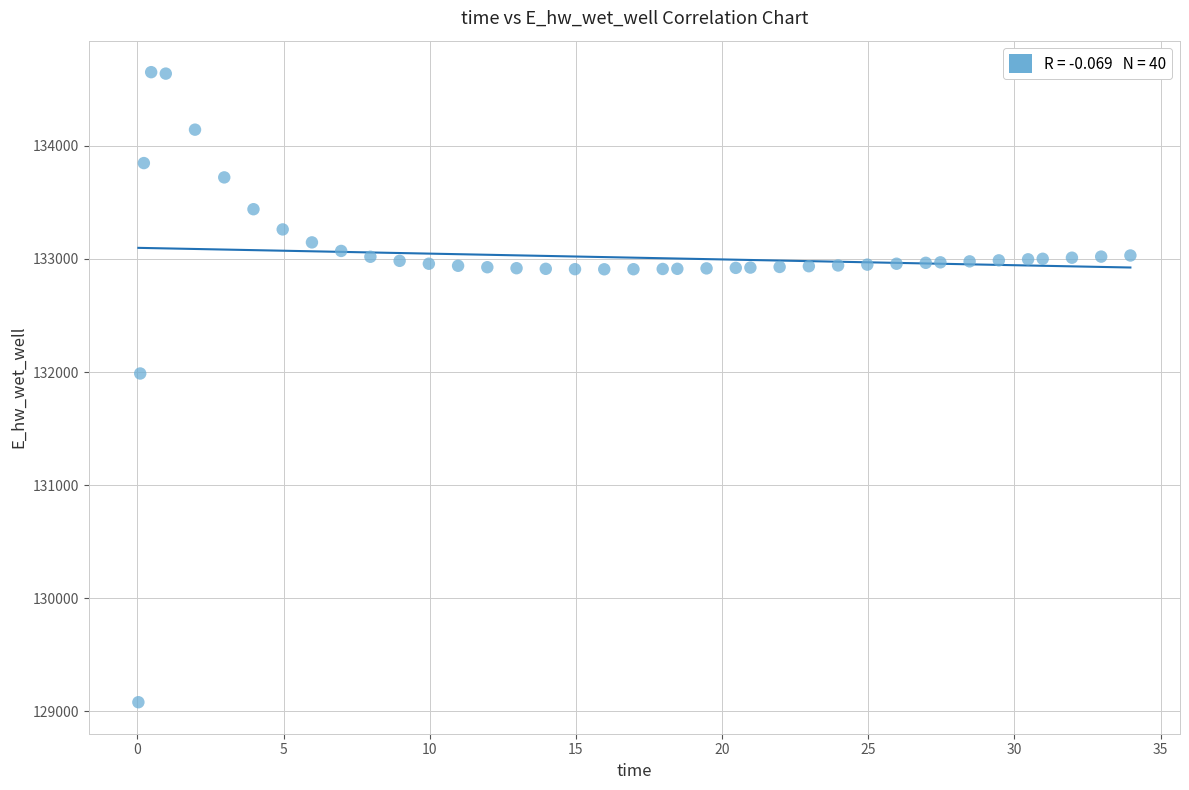

What is the range of Y values (max minus min)?

5573.1